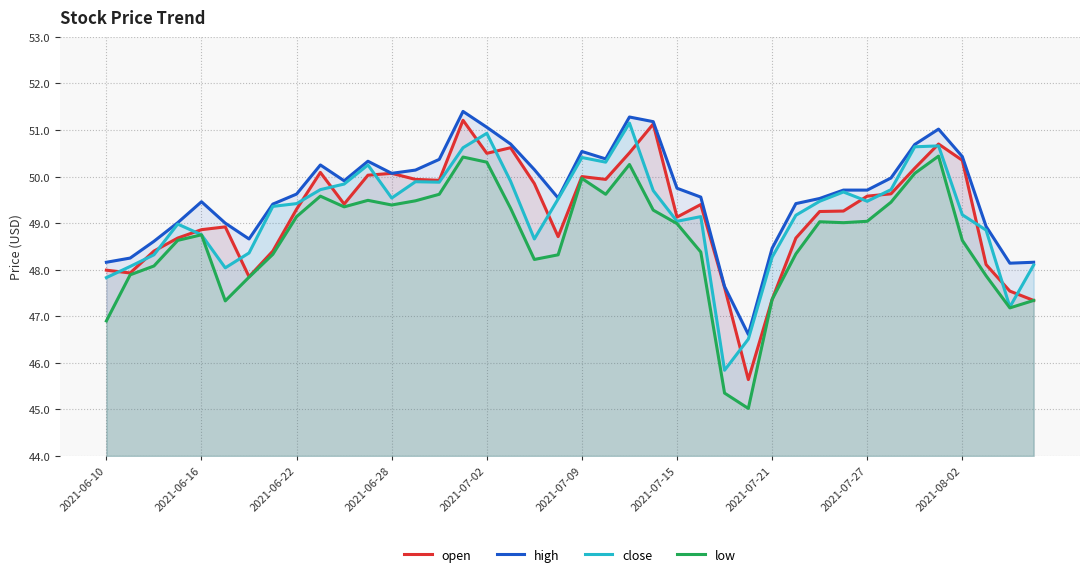

What is the spread (max minus min) of values at 38?

1.0